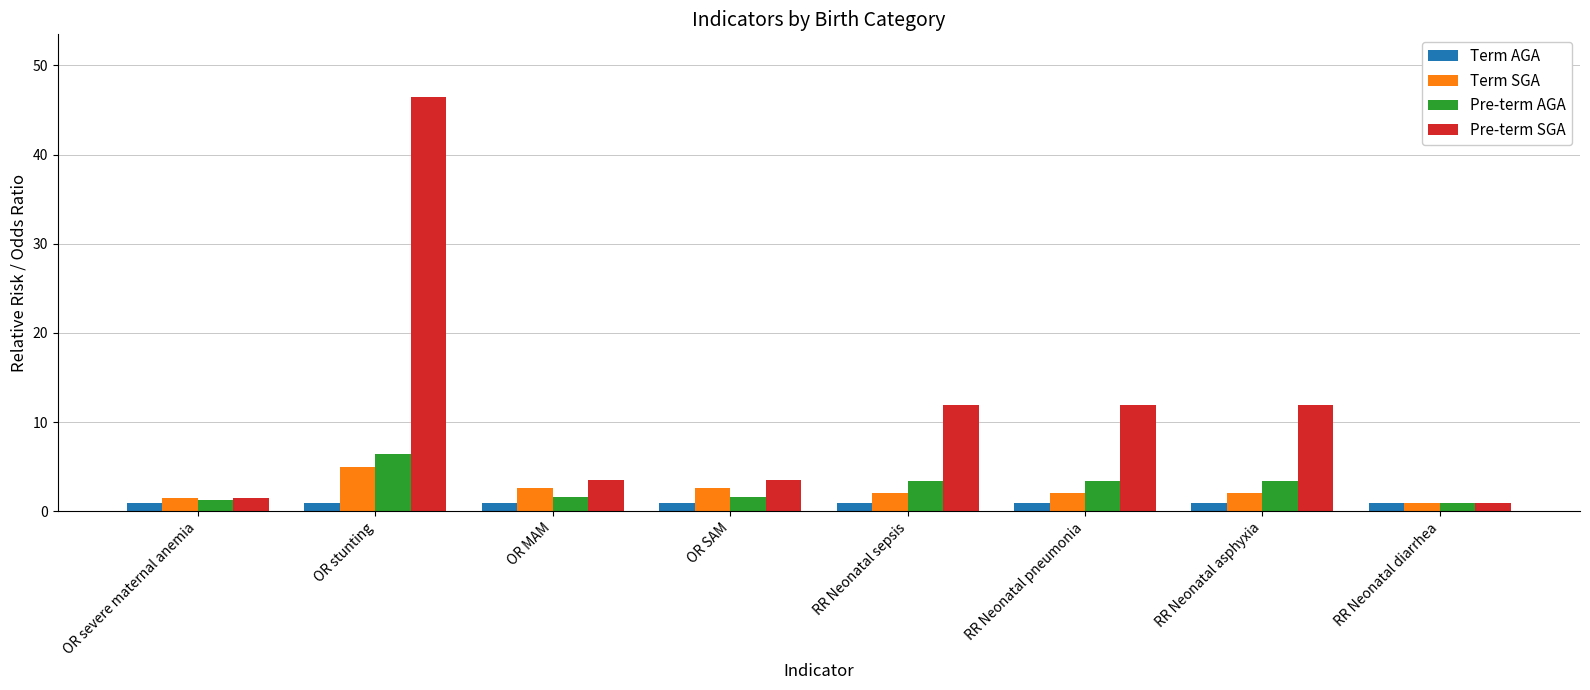

At which category is the sum across all series the highest?

OR stunting